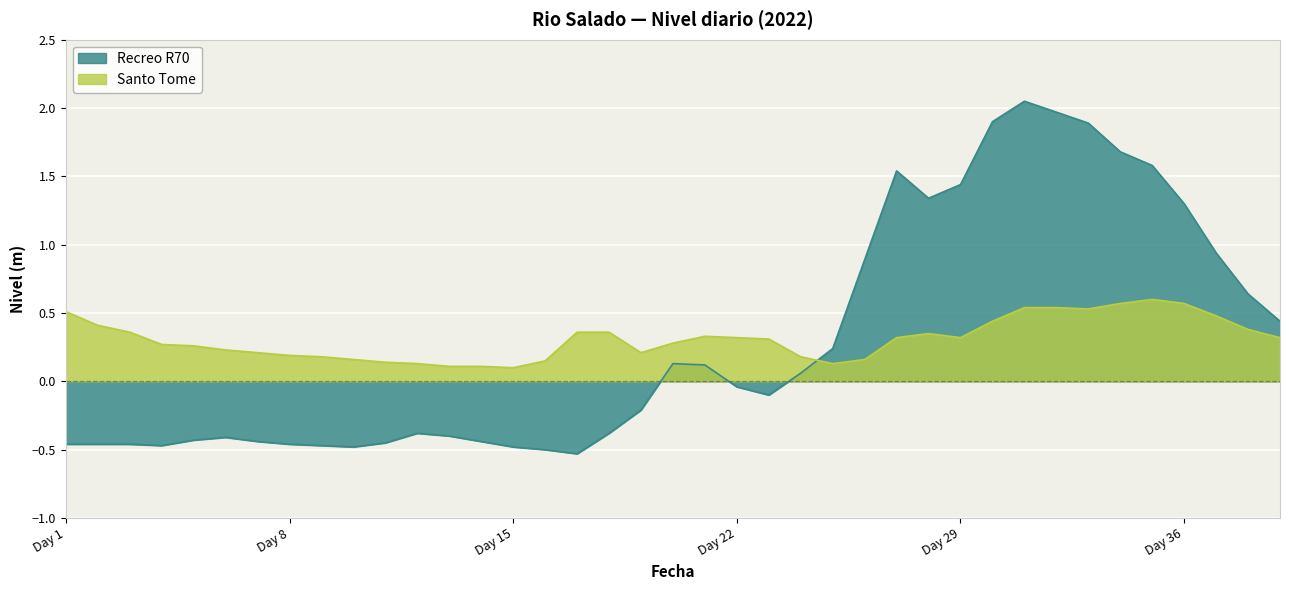

True or false: Recreo R70 has more than 1 interior local peaks.

True